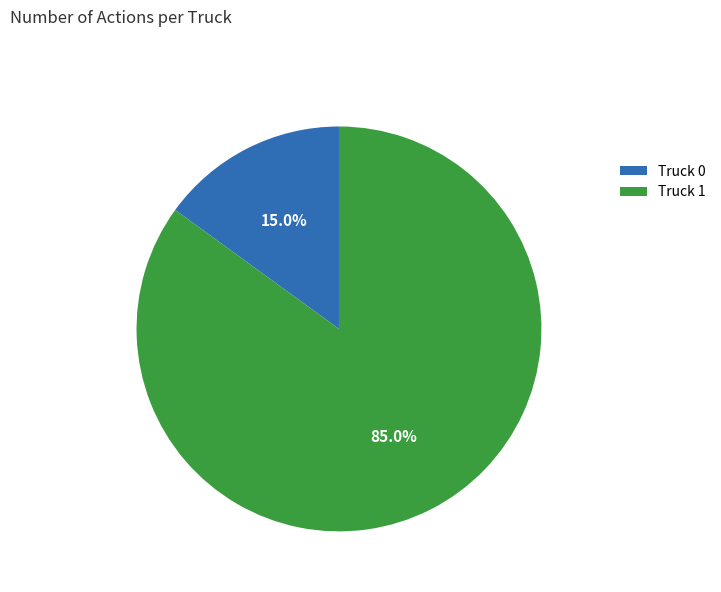

What is the smallest slice in the pie chart?

Truck 0